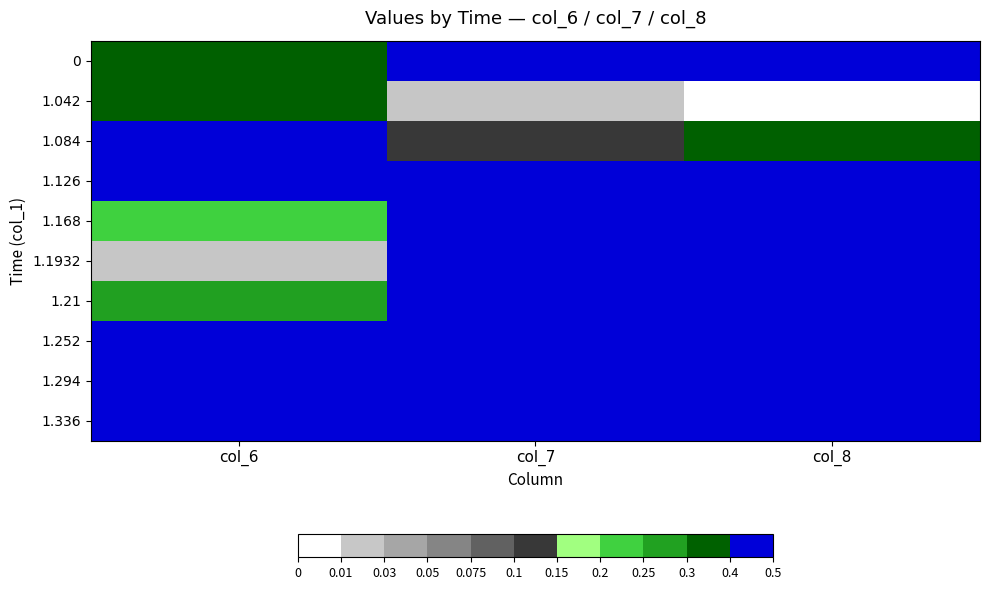

What is the total value across all series at col_7?

4.1